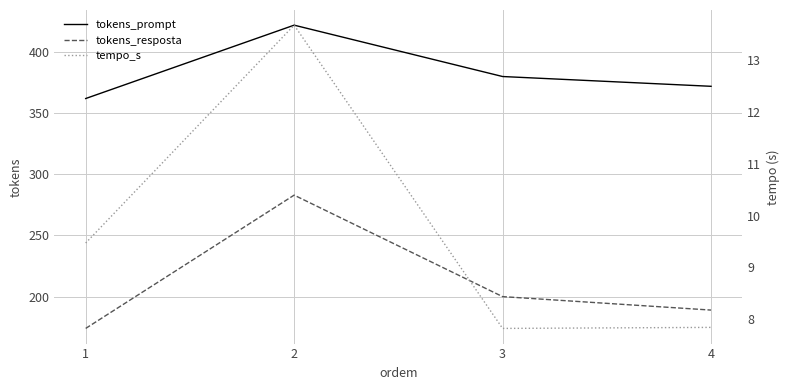

At which category does the chart reach its peak across all series?

2